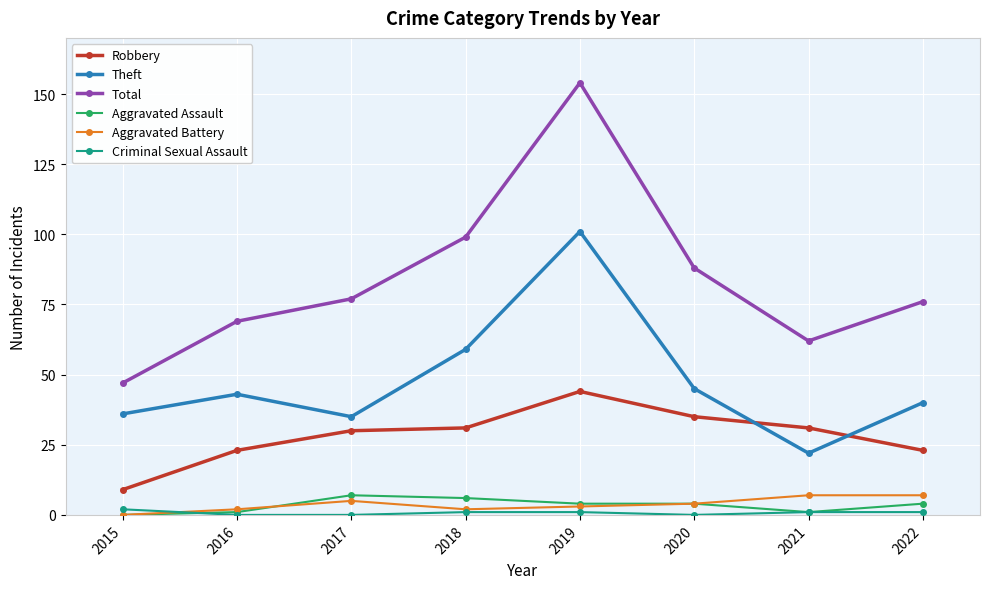

Which series changed the most between 2016 and 2018?

Total